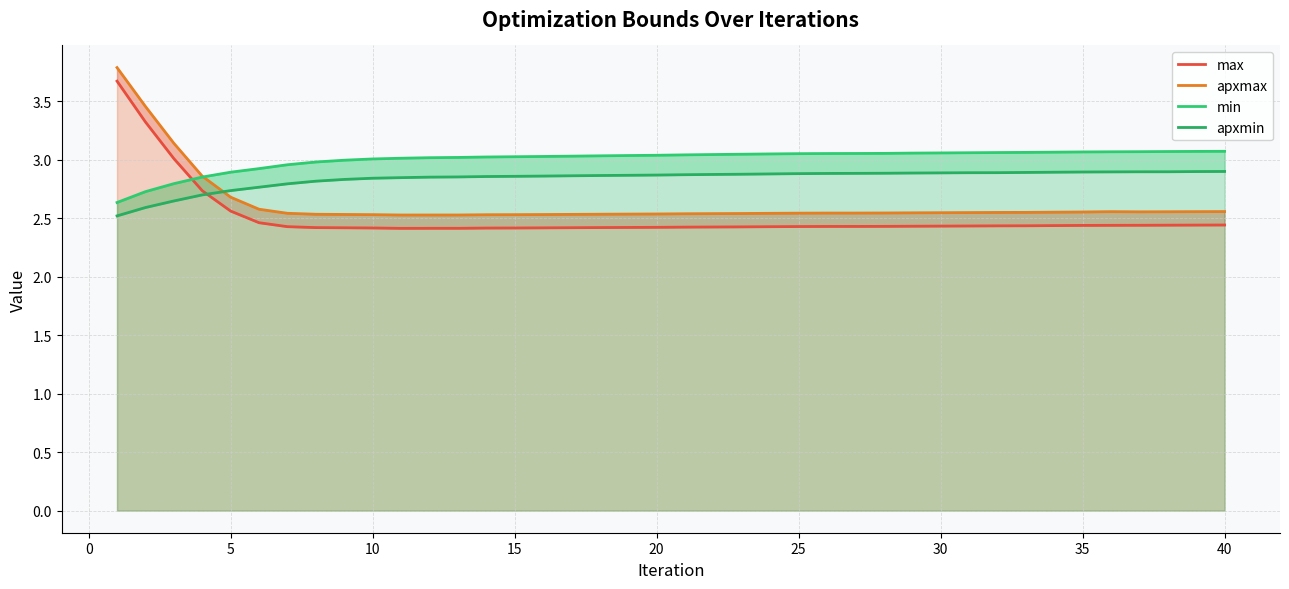

Reading left to right, extract all data points from this chart.

max: 3.7	3.3	3.0	2.7	2.6	2.5	2.4	2.4	2.4	2.4	2.4	2.4	2.4	2.4	2.4	2.4	2.4	2.4	2.4	2.4	2.4	2.4	2.4	2.4	2.4	2.4	2.4	2.4	2.4	2.4	2.4	2.4	2.4	2.4	2.4	2.4	2.4	2.4	2.4	2.4
apxmax: 3.8	3.5	3.1	2.9	2.7	2.6	2.5	2.5	2.5	2.5	2.5	2.5	2.5	2.5	2.5	2.5	2.5	2.5	2.5	2.5	2.5	2.5	2.5	2.5	2.5	2.5	2.5	2.5	2.5	2.5	2.5	2.5	2.5	2.6	2.6	2.6	2.6	2.6	2.6	2.6
min: 2.6	2.7	2.8	2.9	2.9	2.9	3.0	3.0	3.0	3.0	3.0	3.0	3.0	3.0	3.0	3.0	3.0	3.0	3.0	3.0	3.0	3.0	3.0	3.0	3.1	3.1	3.1	3.1	3.1	3.1	3.1	3.1	3.1	3.1	3.1	3.1	3.1	3.1	3.1	3.1
apxmin: 2.5	2.6	2.6	2.7	2.7	2.8	2.8	2.8	2.8	2.8	2.8	2.8	2.9	2.9	2.9	2.9	2.9	2.9	2.9	2.9	2.9	2.9	2.9	2.9	2.9	2.9	2.9	2.9	2.9	2.9	2.9	2.9	2.9	2.9	2.9	2.9	2.9	2.9	2.9	2.9